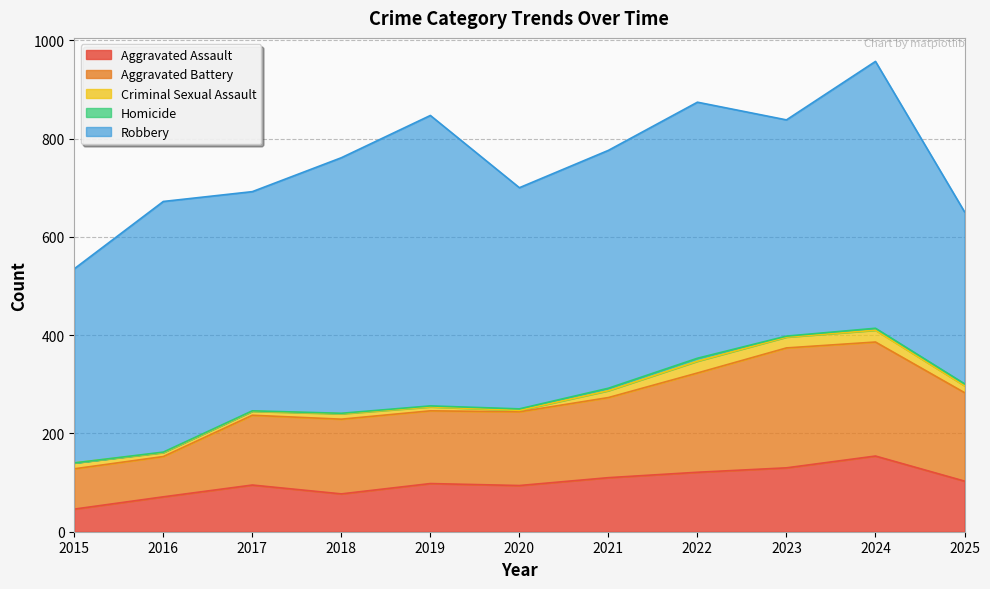

Reading left to right, transcribe all the data shown in this chart.

Aggravated Assault: 46	71	95	77	98	94	110	121	130	154	103
Aggravated Battery: 82	82	142	152	148	150	163	202	244	232	180
Criminal Sexual Assault: 12	8	8	11	8	3	14	24	22	24	14
Homicide: 0	1	1	1	2	3	5	6	2	4	4
Robbery: 395	510	446	520	591	450	484	521	440	543	350